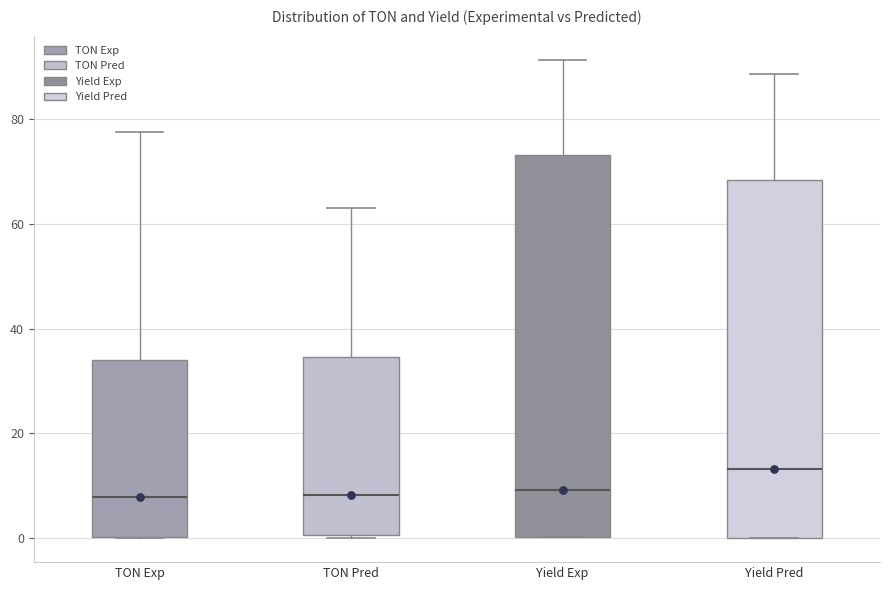

Comparing the boxes themselves (not the whiskers), which one is the tallest?

Yield Exp